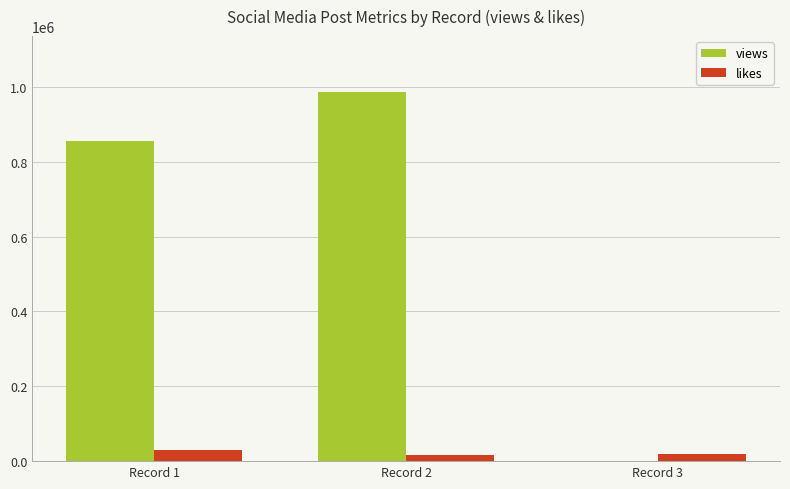

What is the highest value of the views series?

987900